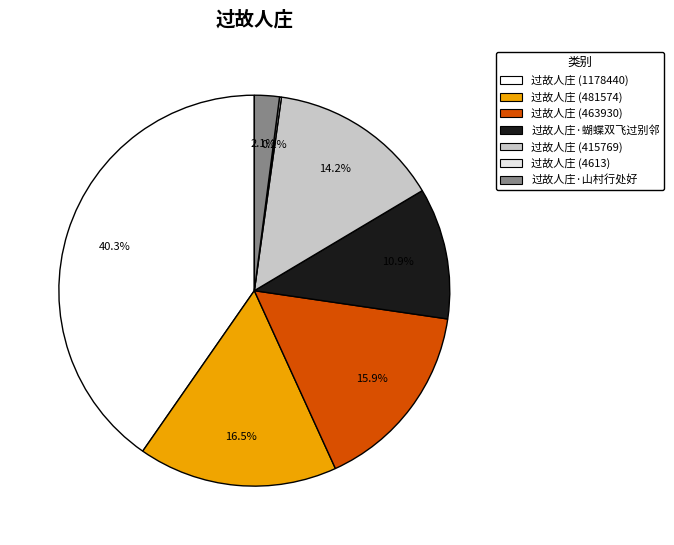

How many segments does this pie chart have?

7